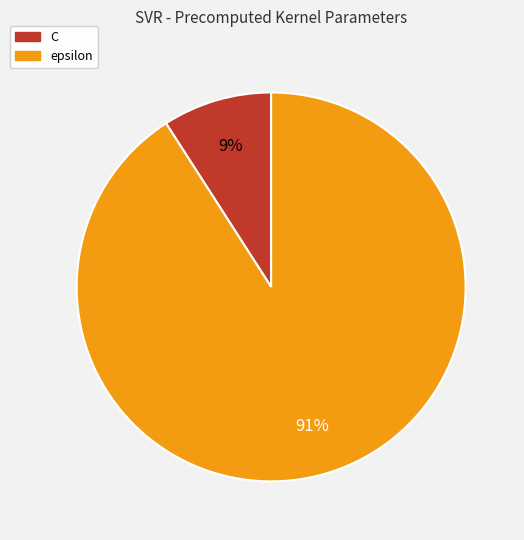

To the nearest percent, what portion does C represent?

9%